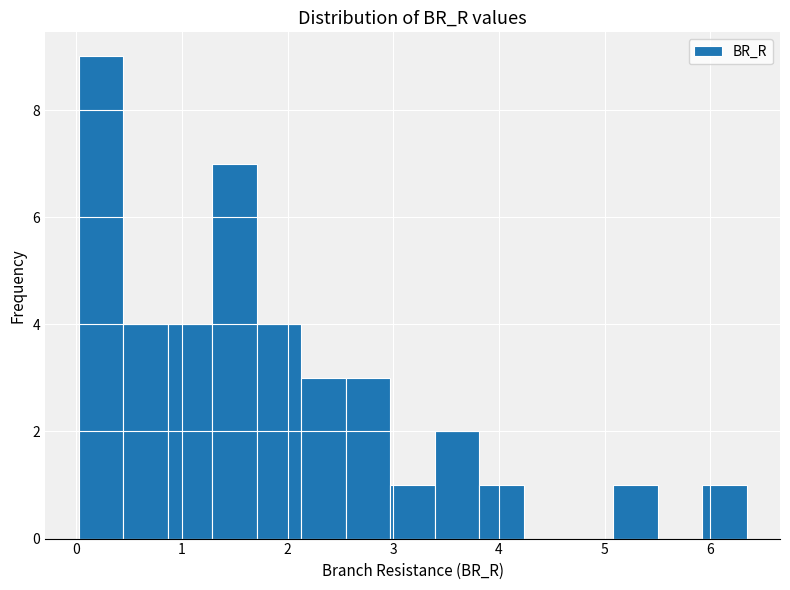

Reading left to right, list every bar in this chart as the range it spans on the x-axis followed by its height. Neither the bar edges nor the heights are printed on the chart, so give them approximately, as read against the axes.

0.0 to 0.4: 9
0.4 to 0.9: 4
0.9 to 1.3: 4
1.3 to 1.7: 7
1.7 to 2.1: 4
2.1 to 2.6: 3
2.6 to 3.0: 3
3.0 to 3.4: 1
3.4 to 3.8: 2
3.8 to 4.2: 1
4.2 to 4.7: 0
4.7 to 5.1: 0
5.1 to 5.5: 1
5.5 to 5.9: 0
5.9 to 6.3: 1